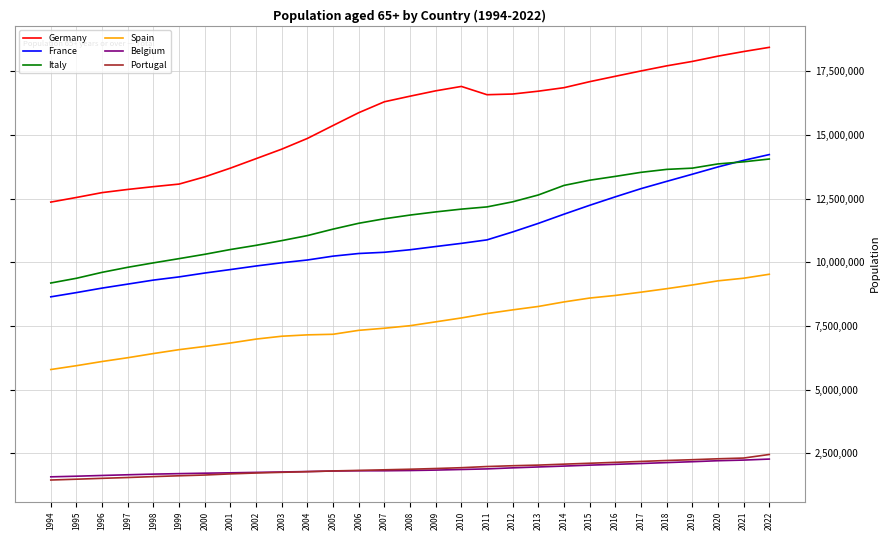

Which series has the largest range (max minus min)?

Germany